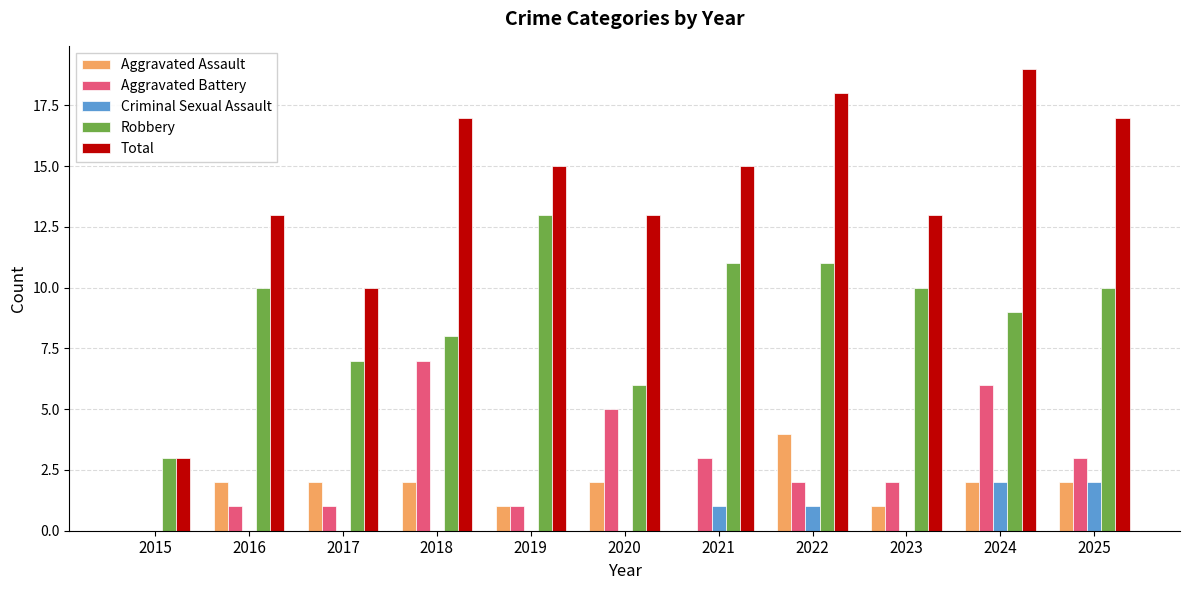

At which category does the chart reach its peak across all series?

2024